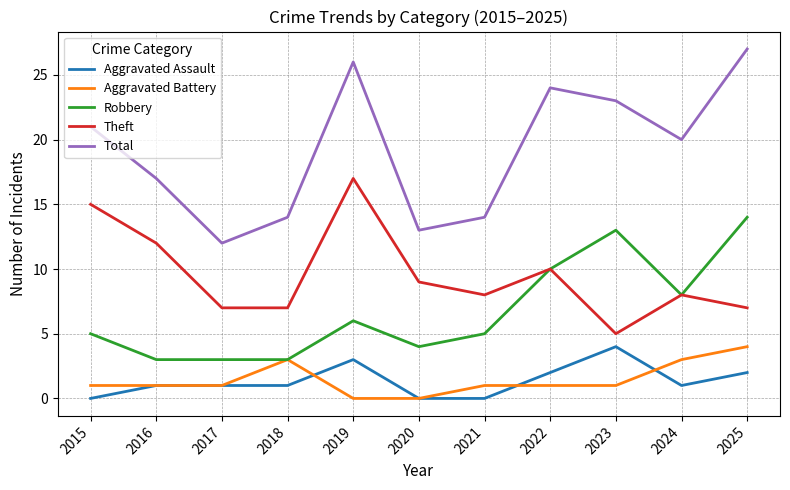

What are all the series names shown in the legend?

Aggravated Assault, Aggravated Battery, Robbery, Theft, Total